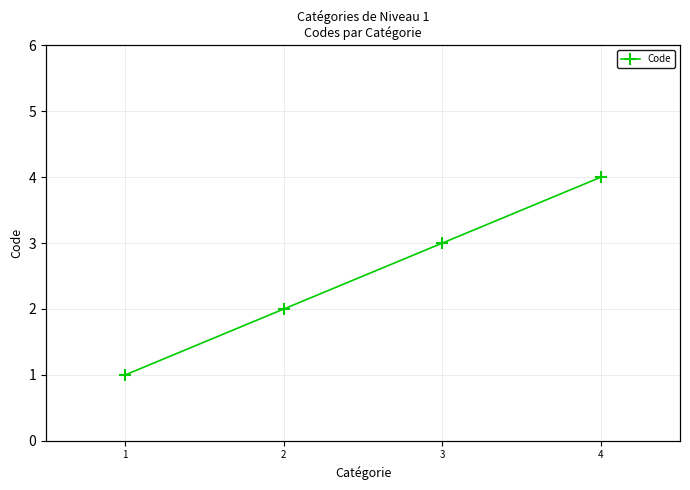

Between 3 and 1, which is larger?

3